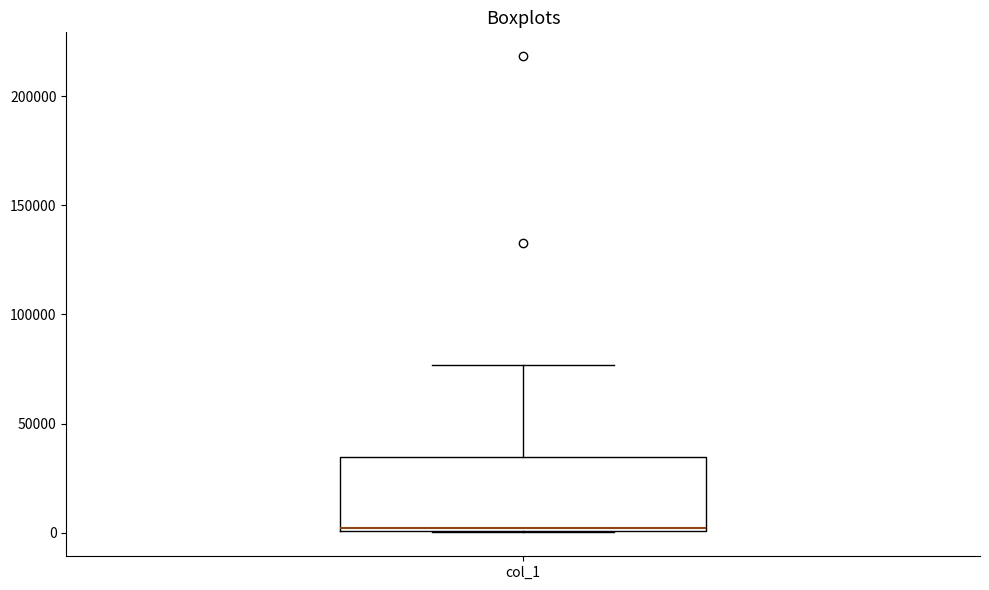

Where is the lower edge of the box for col_1 on the y-axis? The values are not printed on the chart, so give them approximately, as read against the axis.

0